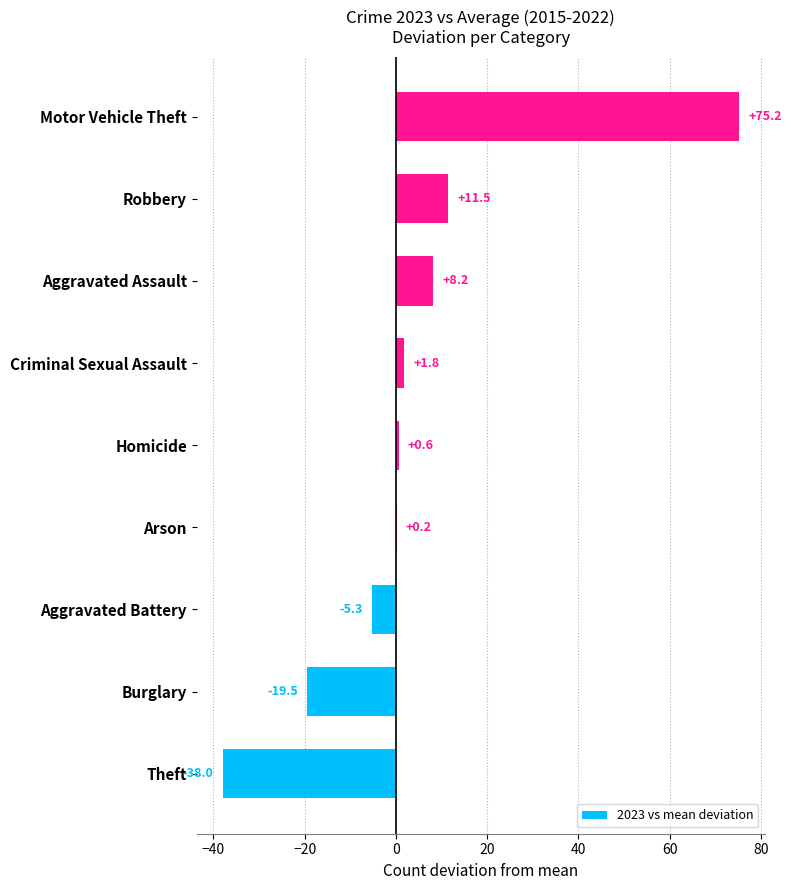

The chart shows a value of 8.2 at Aggravated Assault. True or false?

True